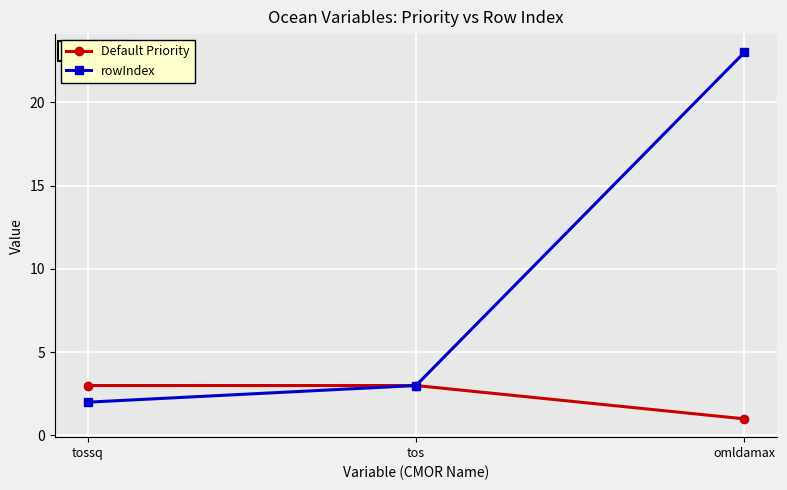

Does the chart have visible grid lines?

Yes